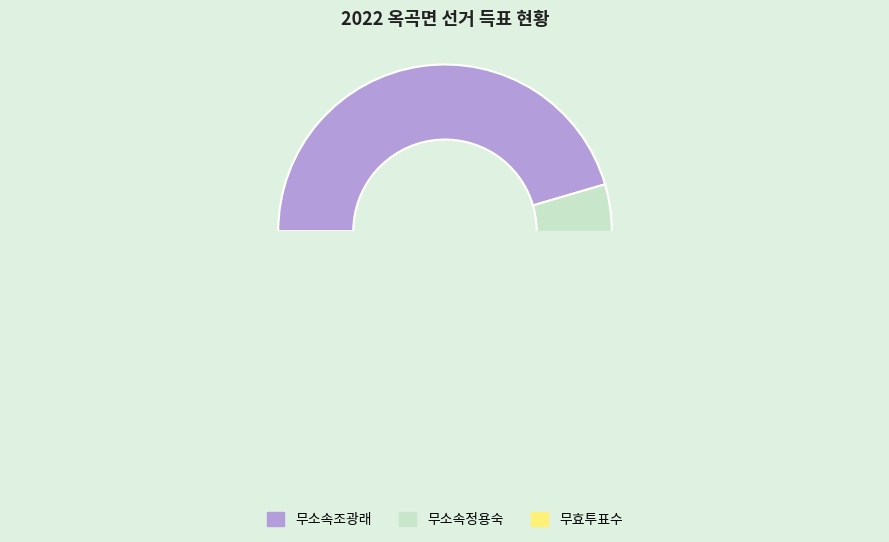

Is there a majority slice in this chart?

Yes